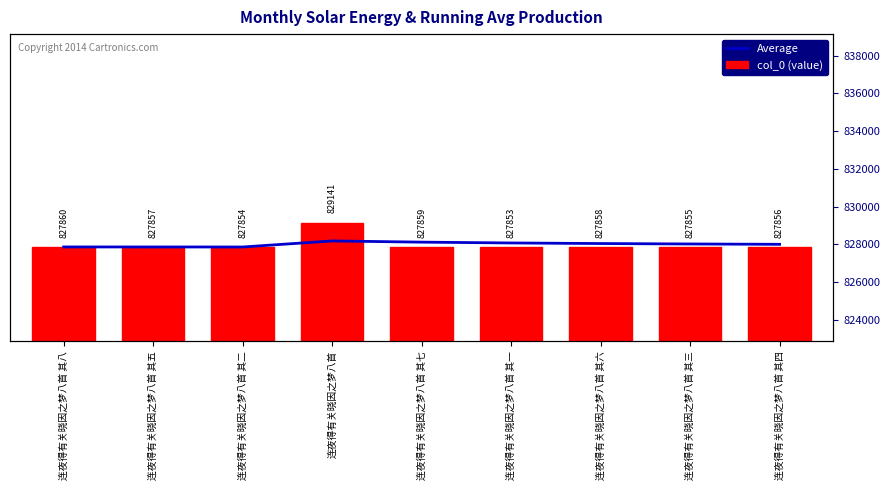

What is the sum of the Average values at 连夜得有关晓因之梦八首 其五 and 连夜得有关晓因之梦八首 其二?

1655715.5